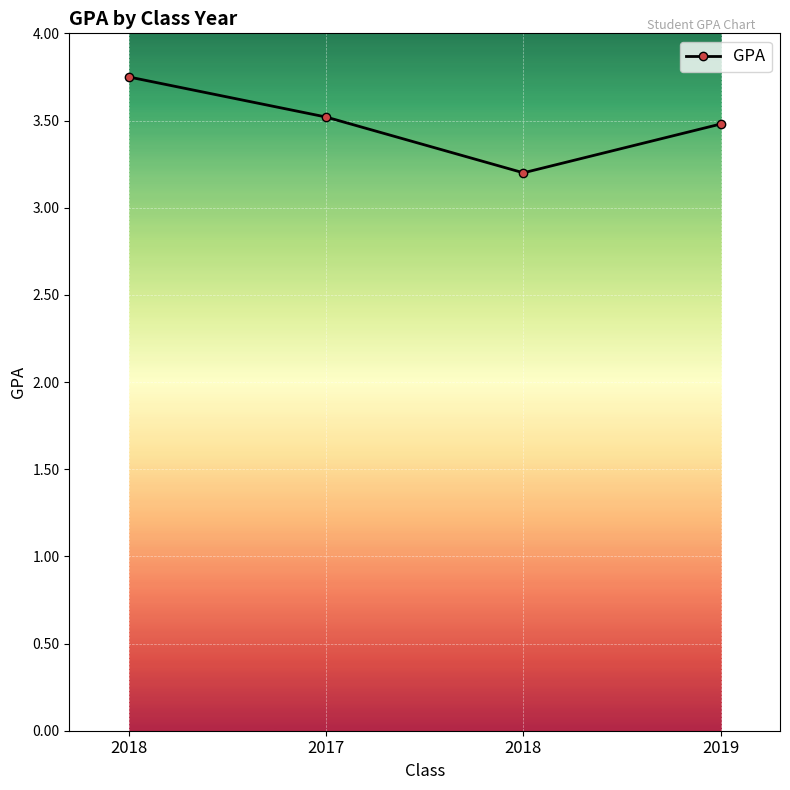

Reading left to right, transcribe all the data shown in this chart.

2018=3.8	2017=3.5	2018=3.2	2019=3.5